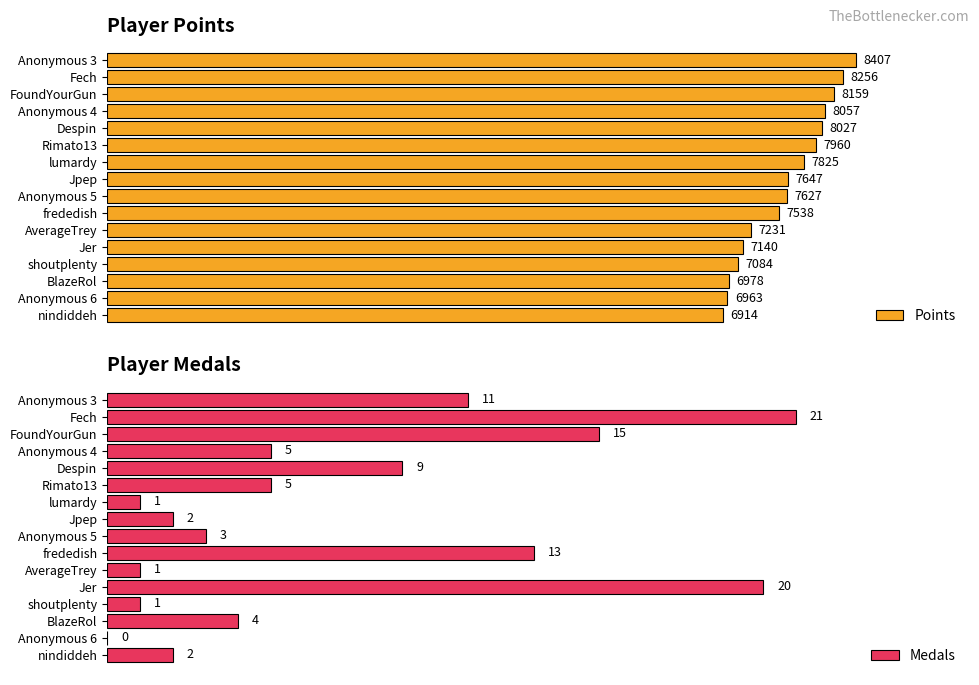

Reading left to right, what are all the values shown in this chart?

Points: 8407	8256	8159	8057	8027	7960	7825	7647	7627	7538	7231	7140	7084	6978	6963	6914
Medals: 11	21	15	5	9	5	1	2	3	13	1	20	1	4	0	2